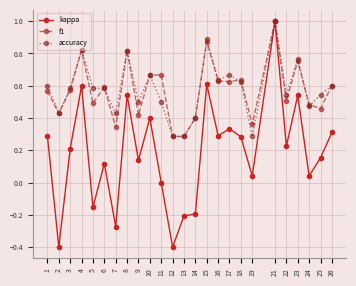

What is the difference between the maximum and minimum values in the kappa series?

1.4